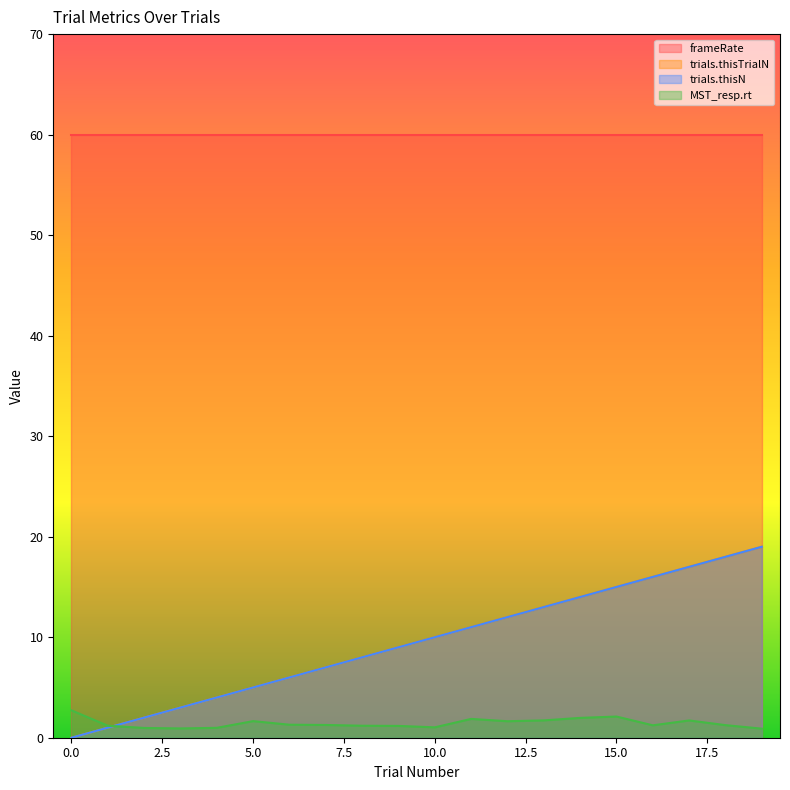

Which has a higher value, 3 or 6?

6